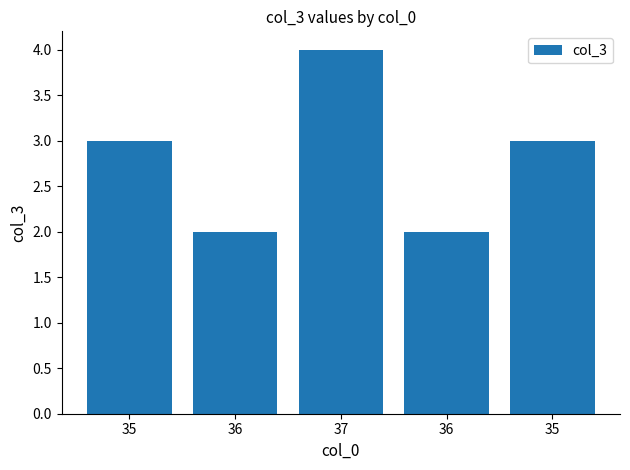

How many values are below 3?

2